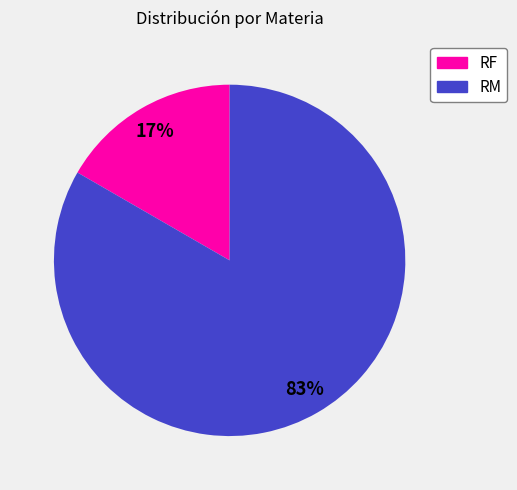

Rank the categories by value from highest to lowest.

RM, RF